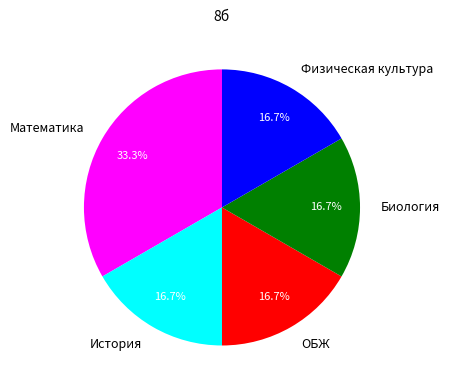

To the nearest percent, what percentage of the pie is ОБЖ?

17%